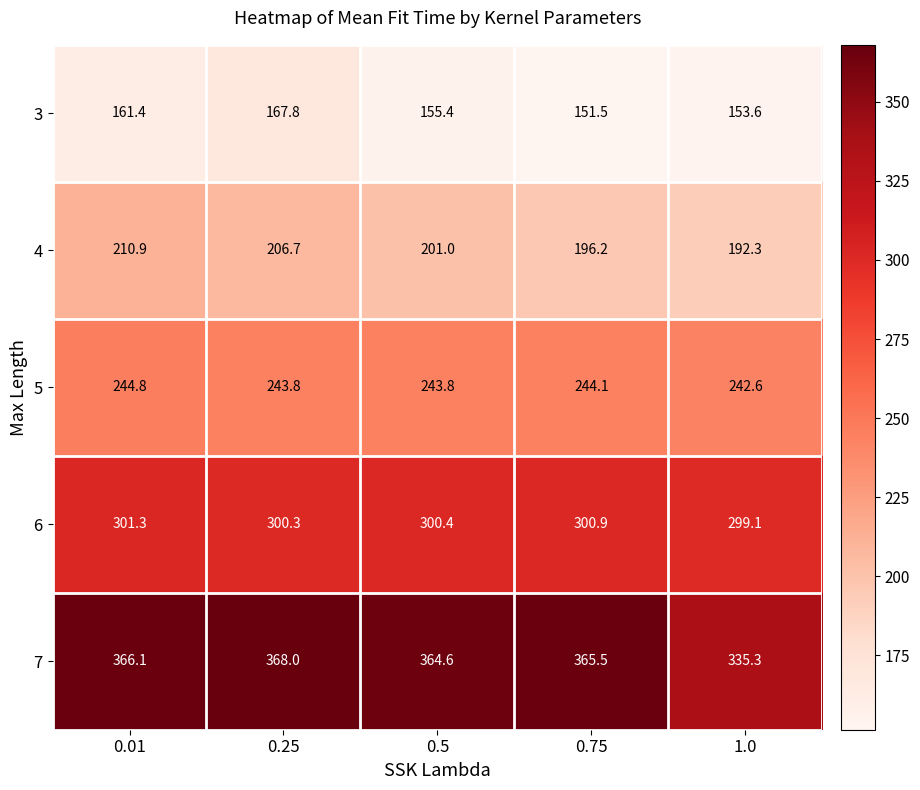

Which label corresponds to the smallest value in the chart?

0.75